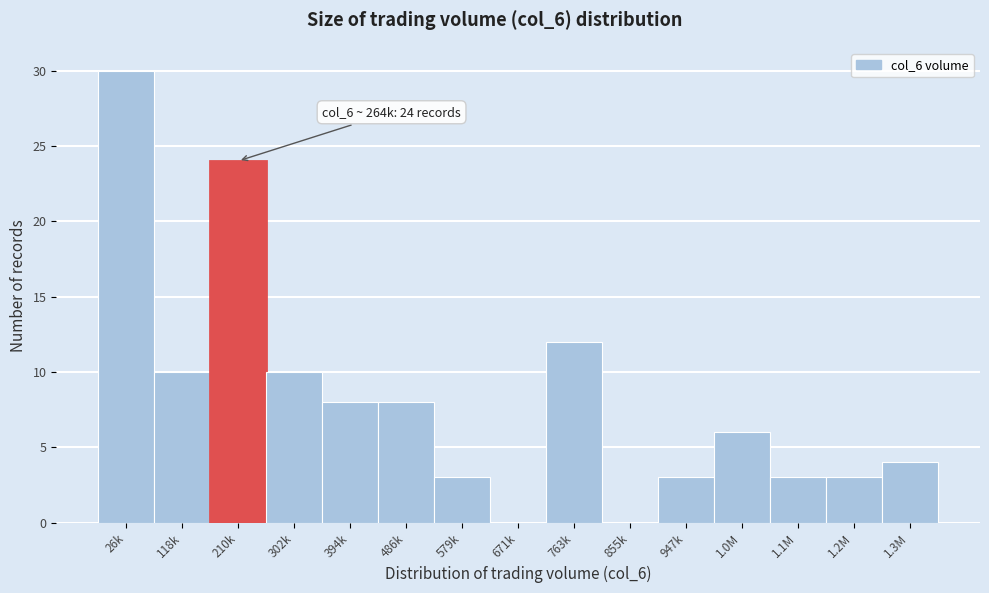

Reading left to right, extract all data points from this chart.

26k=30	118k=10	210k=24	302k=10	394k=8	486k=8	579k=3	671k=0	763k=12	855k=0	947k=3	1.0M=6	1.1M=3	1.2M=3	1.3M=4